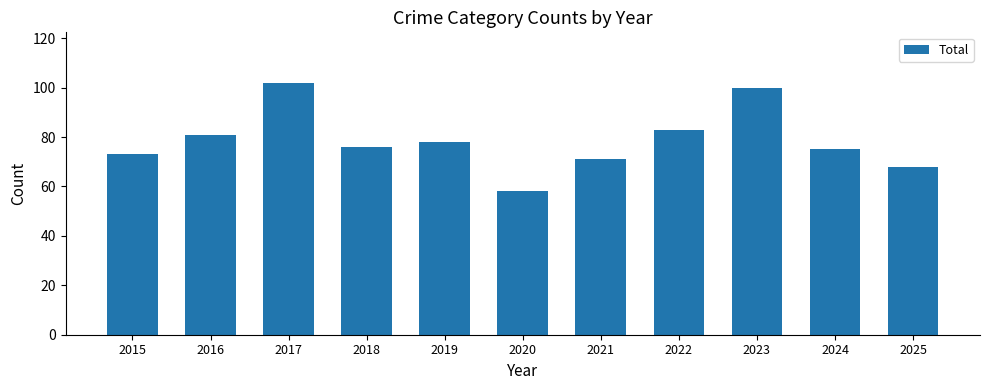

How many values are below 76?

5